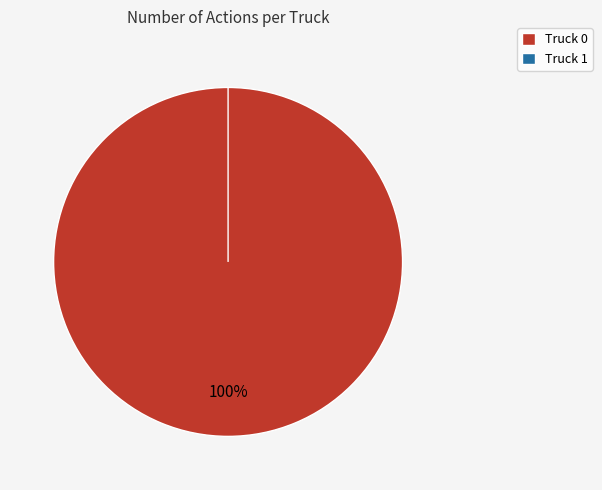

To the nearest percent, what is the difference between the Truck 1 and Truck 0 slice percentages?

100%